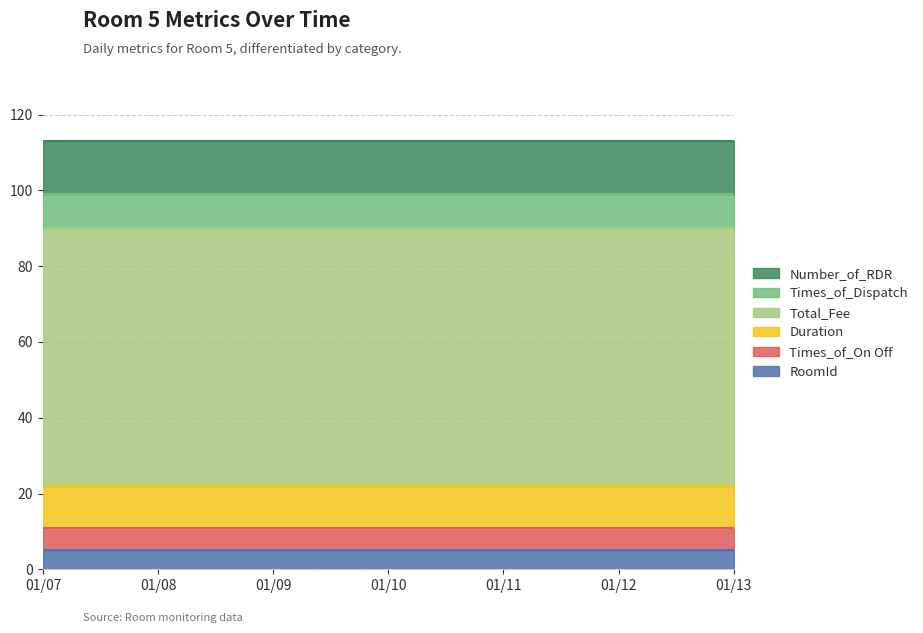

Read the Times_of_On Off value at 2019/01/07.

6